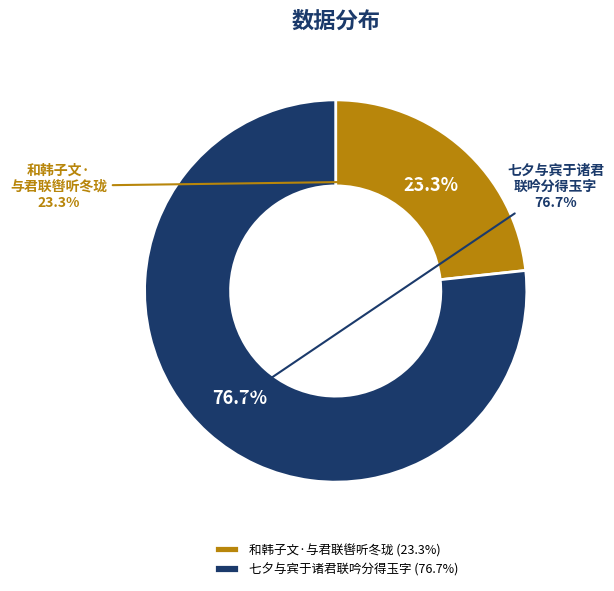

What is the smallest slice in the pie chart?

和韩子文·与君联辔听冬珑